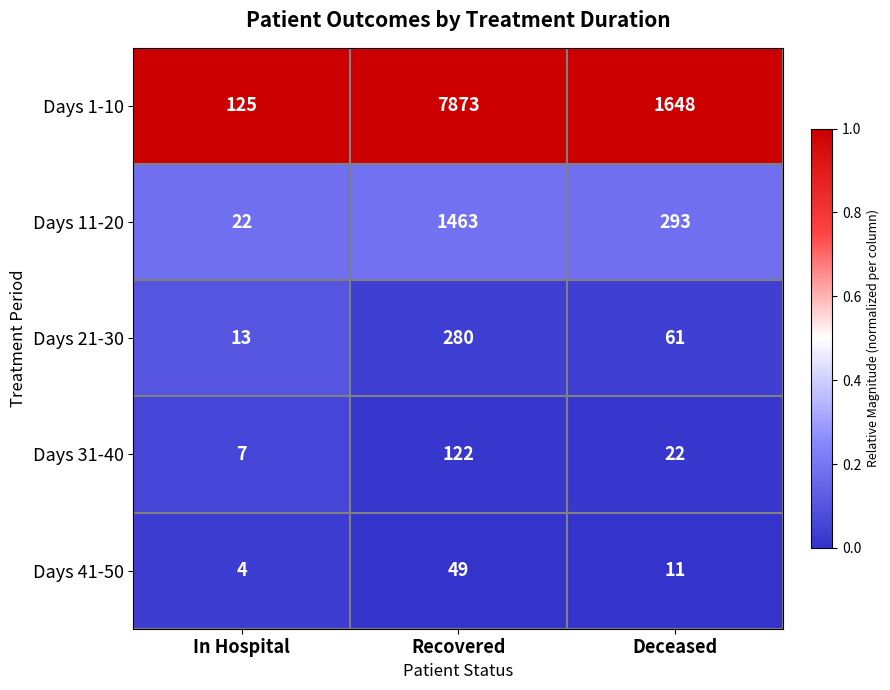

True or false: Days 1-10 has a value of 4289 at Recovered.

False